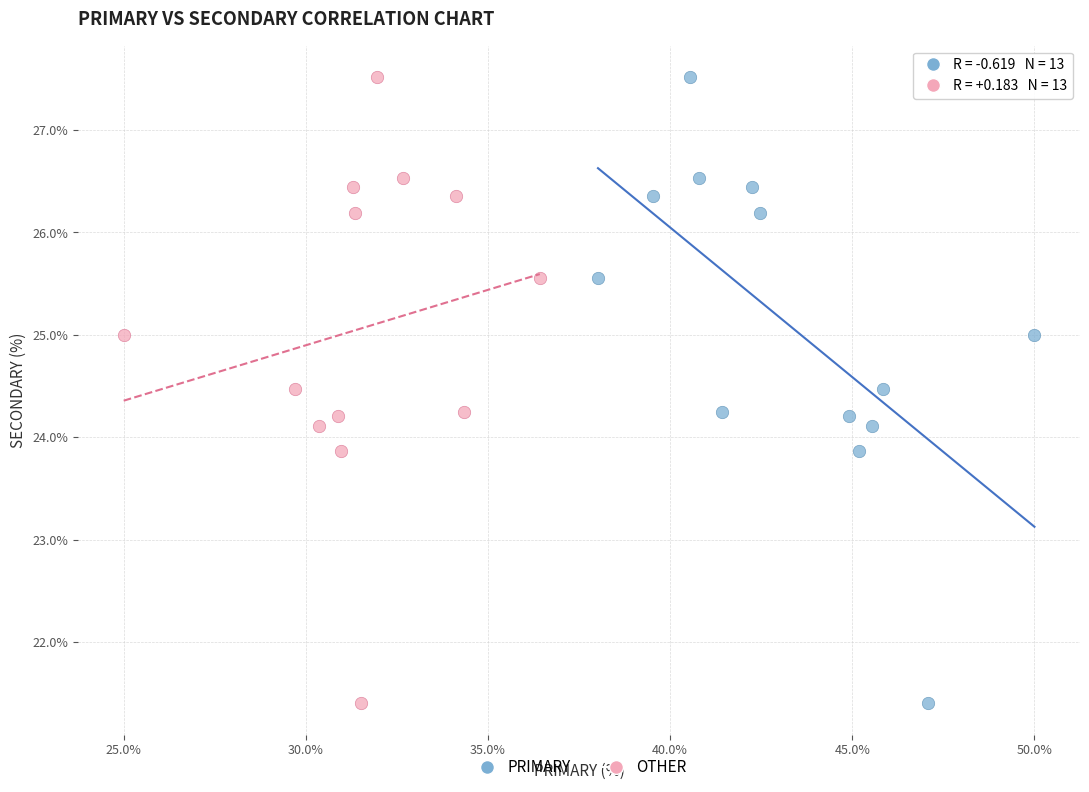

What are all the series names shown in the legend?

PRIMARY, OTHER